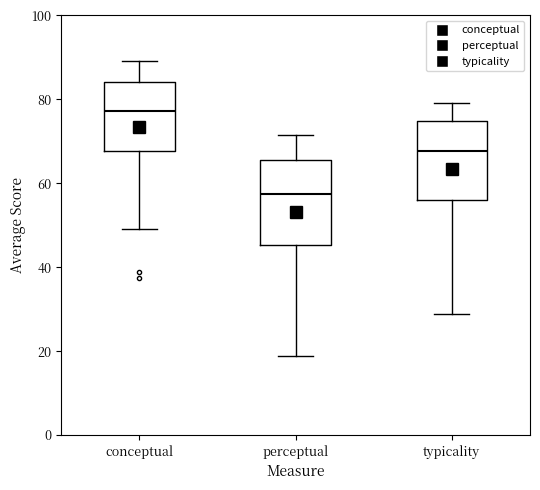

Reading left to right, transcribe this box plot: for each box, give where its median line is, the range the box spans, and where its two whiskers end, as read against the y-axis. The values are not printed on the chart, so give them approximately, as read against the axis.

conceptual: median 78, box 68 to 84, whiskers 50 to 90
perceptual: median 58, box 46 to 66, whiskers 18 to 72
typicality: median 68, box 56 to 74, whiskers 28 to 80